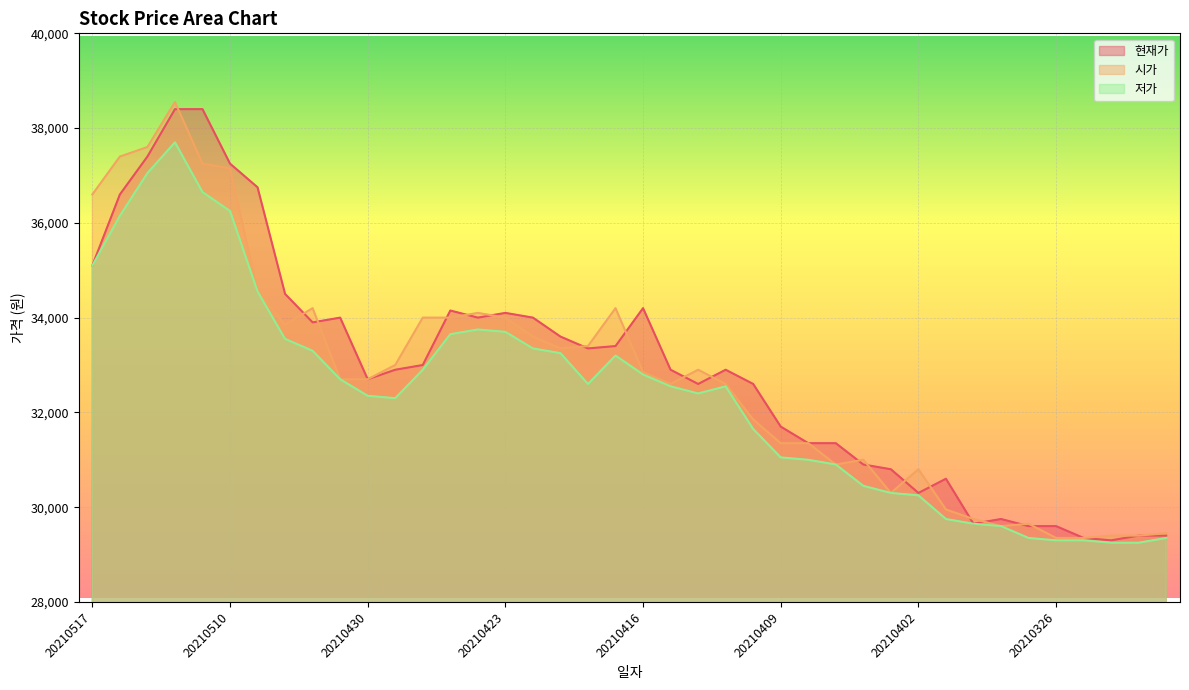

At how many categories does at least one series exceed 36001?

7